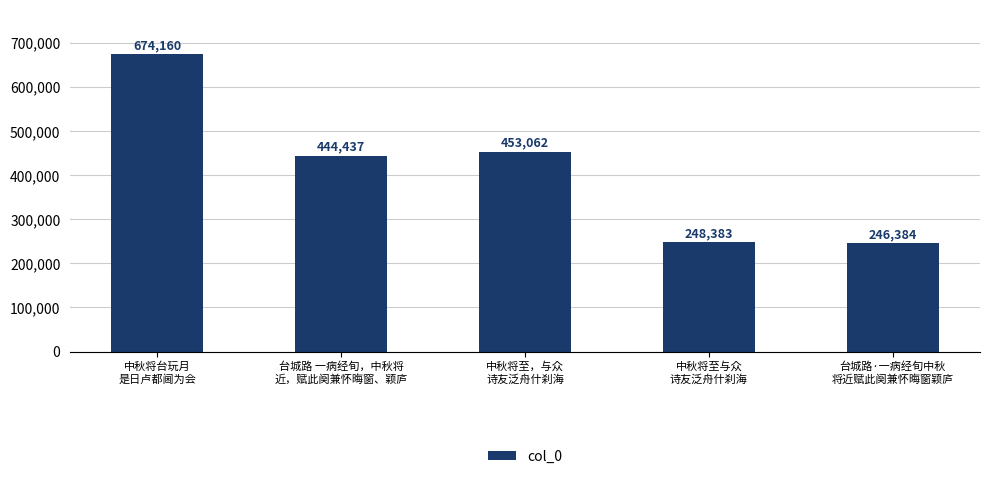

What is the value of the 5th bar from the left?

246384